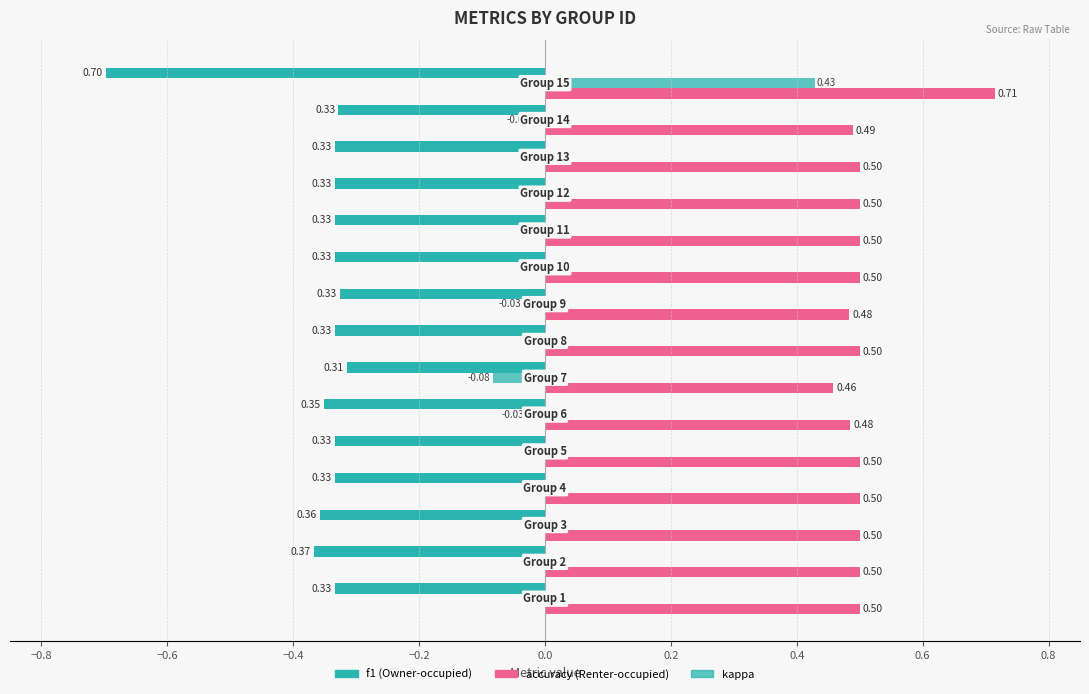

How many distinct data groups are displayed?

3